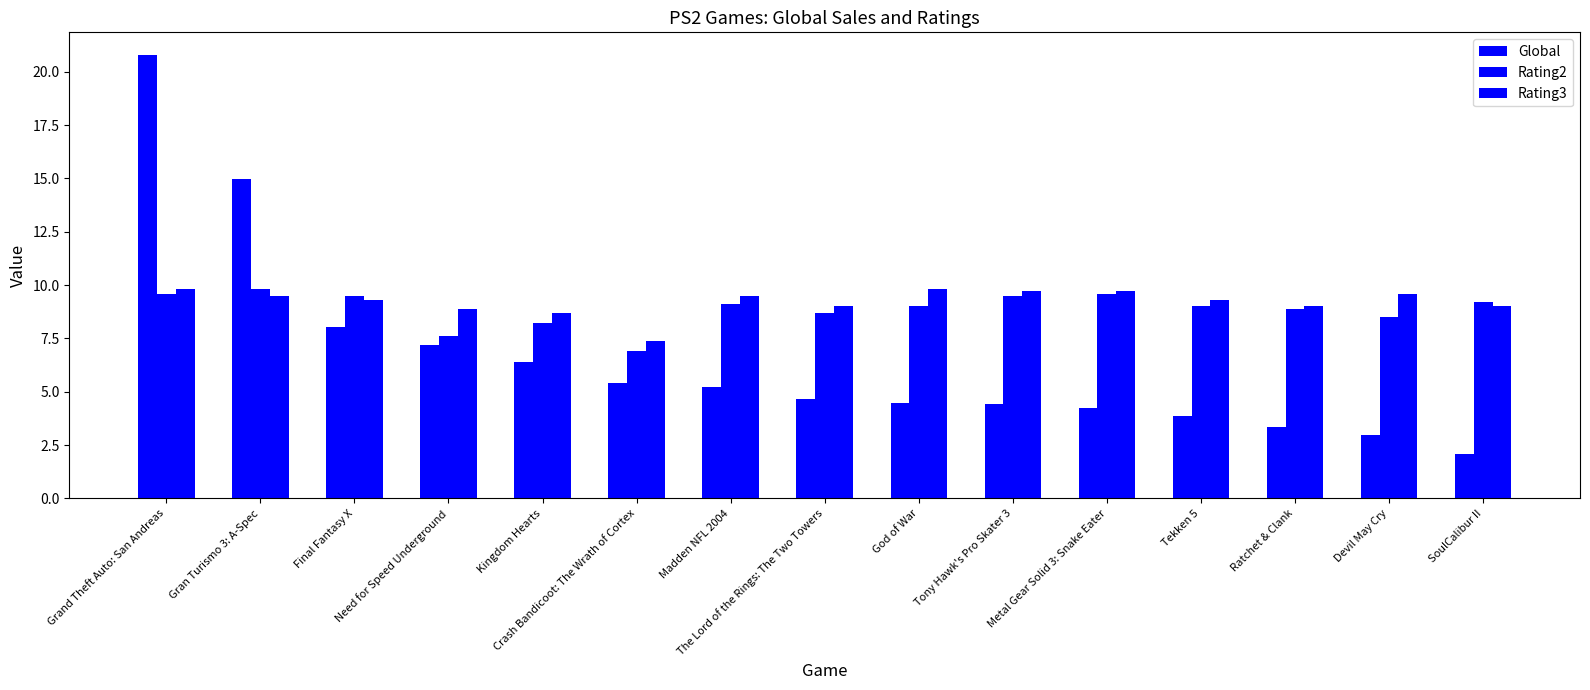

What is the lowest value of the Global series?

2.1